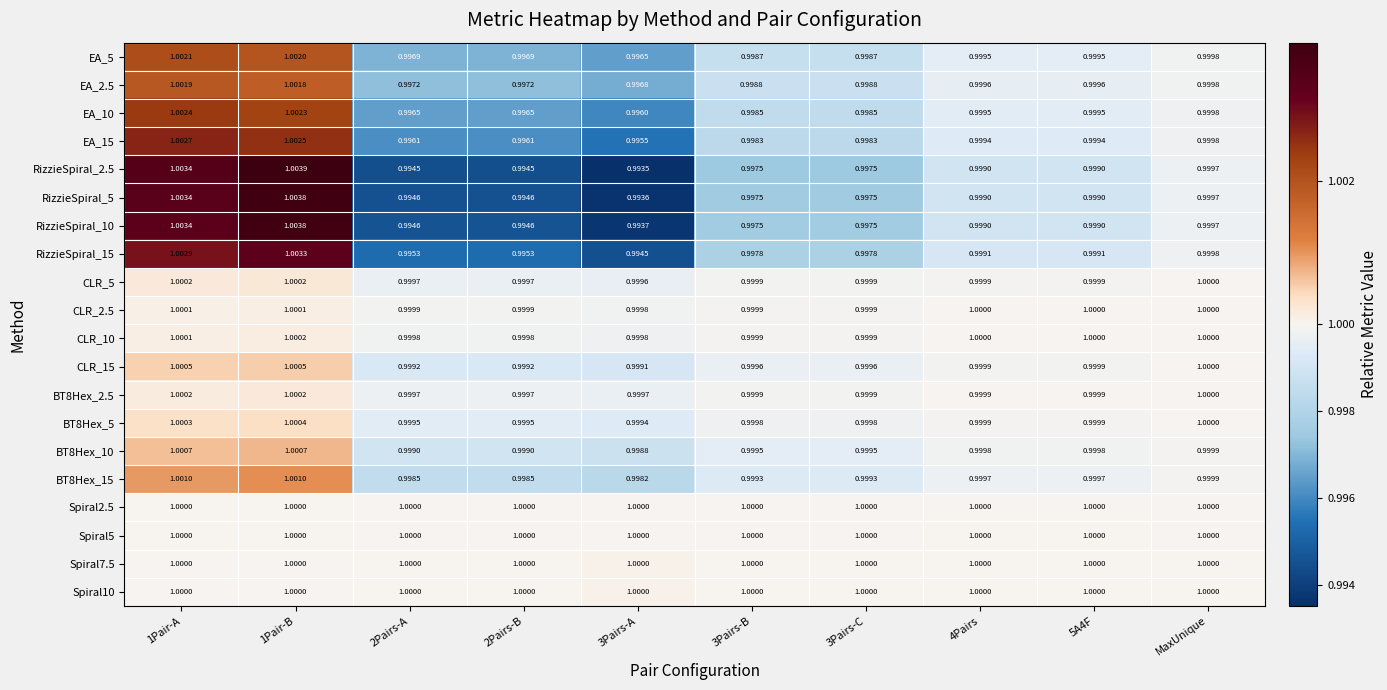

Count the number of categories in the chart.

10